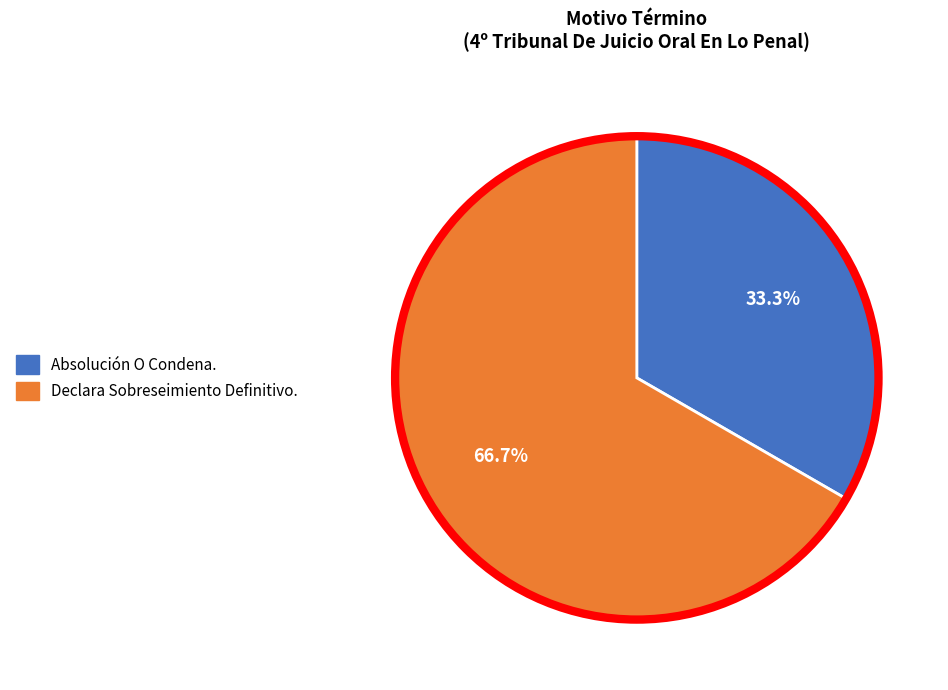

True or false: Absolución O Condena. accounts for 46% of the total.

False